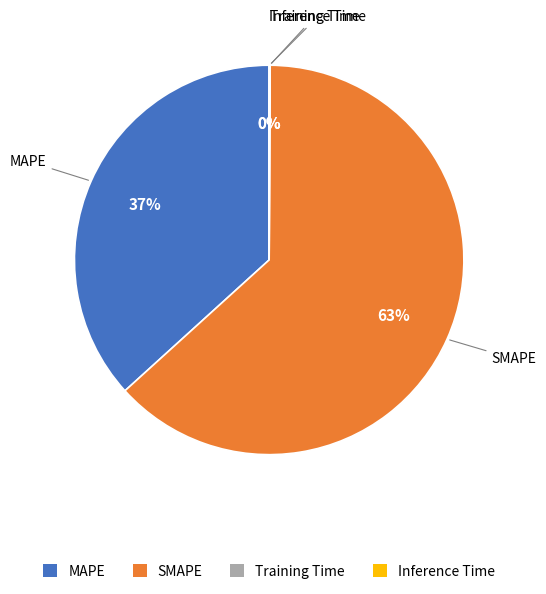

Is there a majority slice in this chart?

Yes